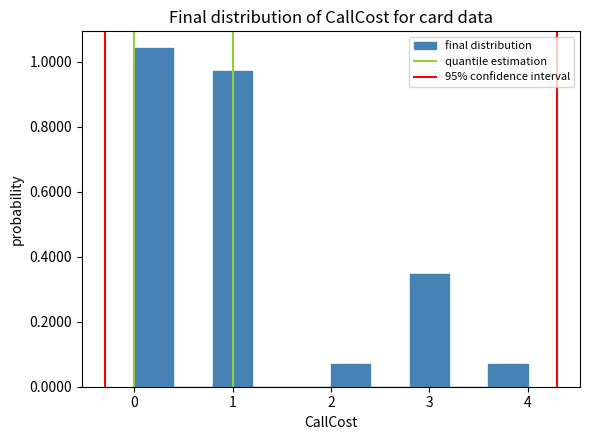

Reading left to right, transcribe this chart: for each bar, give the range it covers on the x-axis and its height. The values are not printed on the chart, so give them approximately, as read against the axis.

0.0 to 0.4: 1.04
0.4 to 0.8: 0
0.8 to 1.2: 0.98
1.2 to 1.6: 0
1.6 to 2.0: 0
2.0 to 2.4: 0.06
2.4 to 2.8: 0
2.8 to 3.2: 0.34
3.2 to 3.6: 0
3.6 to 4.0: 0.06